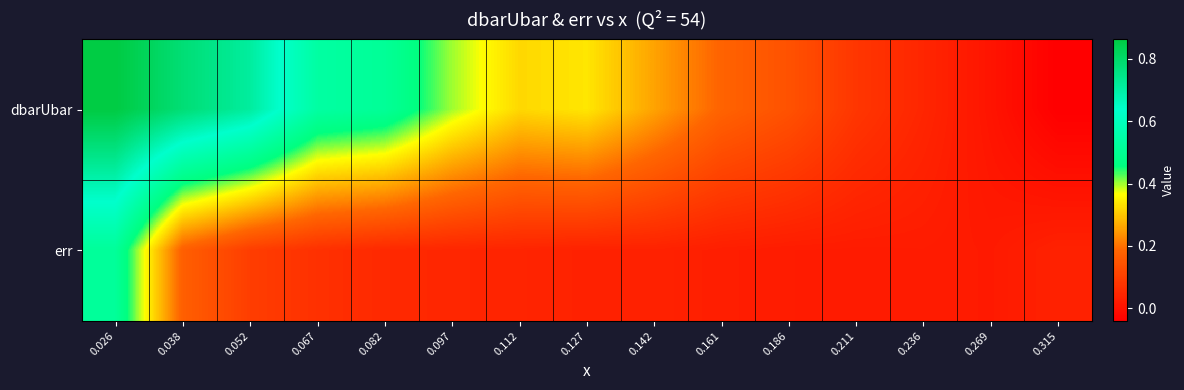

Which has a higher value, 0.161 or 0.097?

0.097